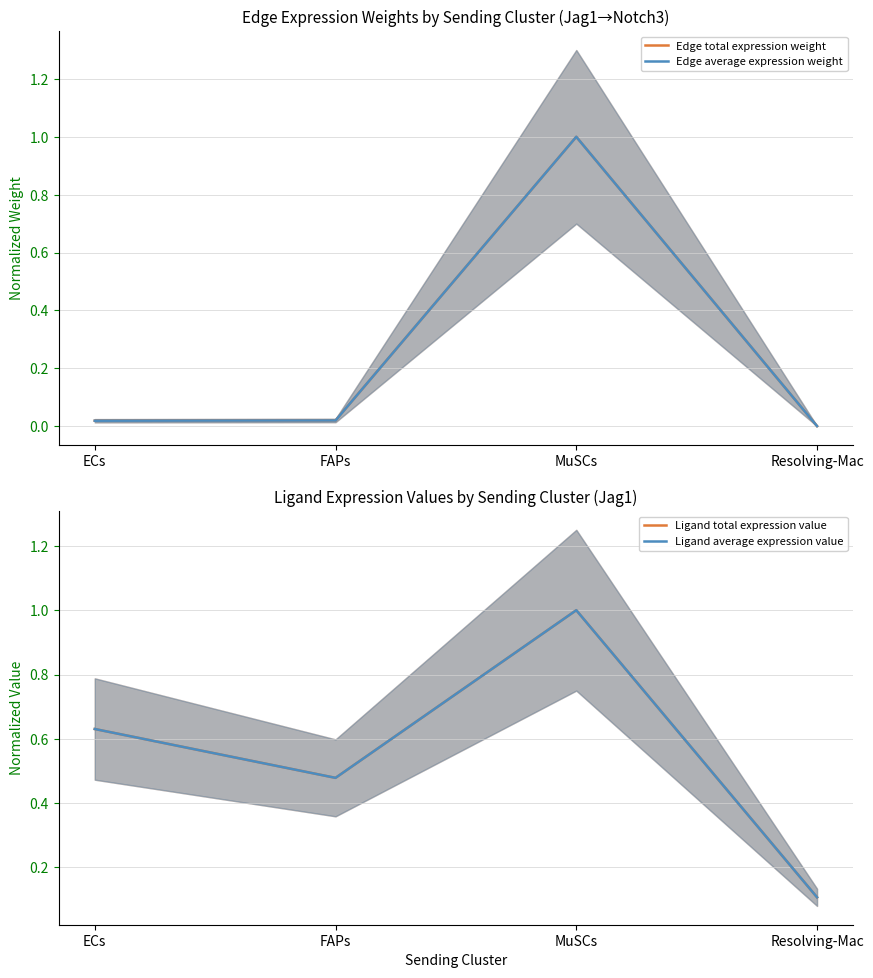

Is this an area chart (filled region under the line)?

No